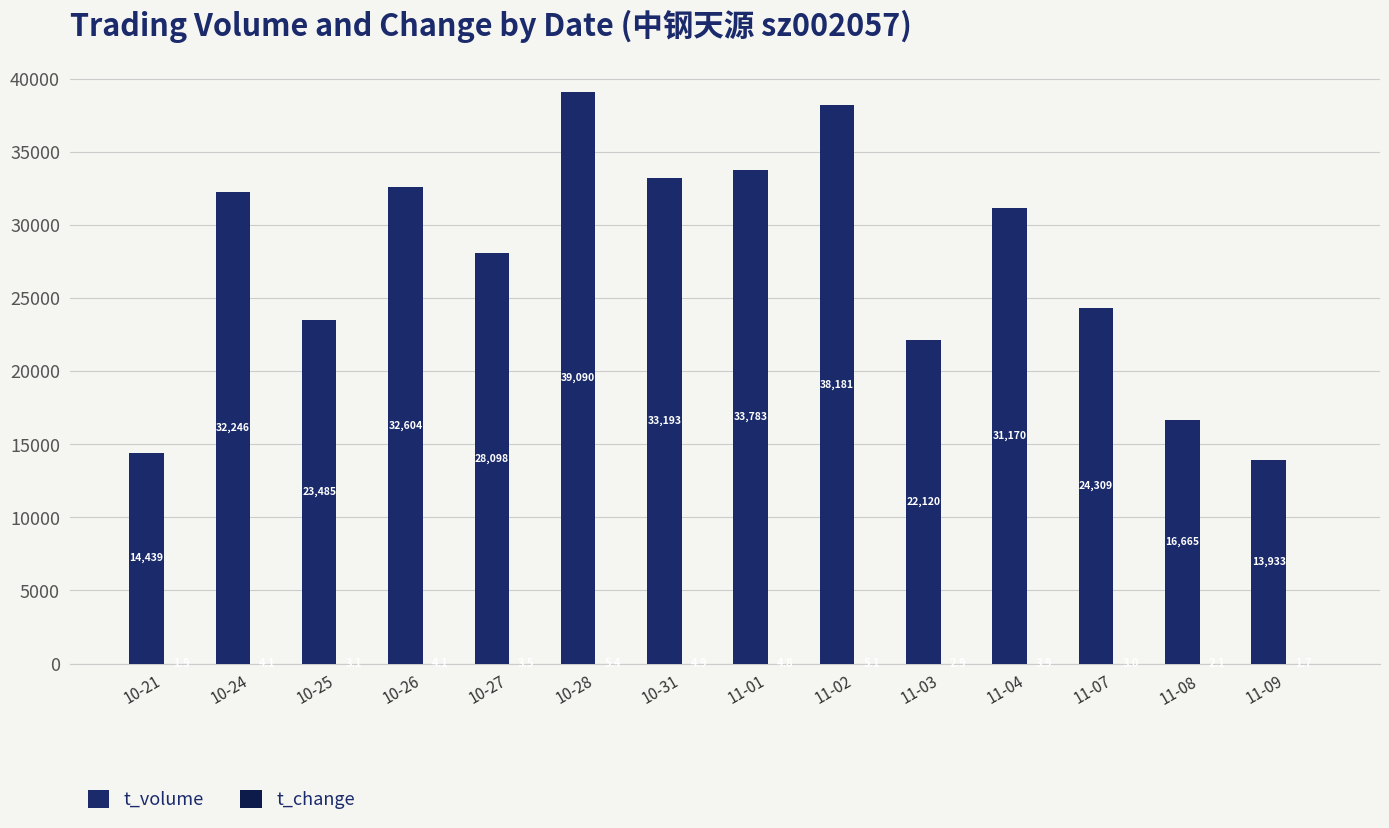

Between 11-03 and 11-09, which series saw the biggest shift?

t_volume